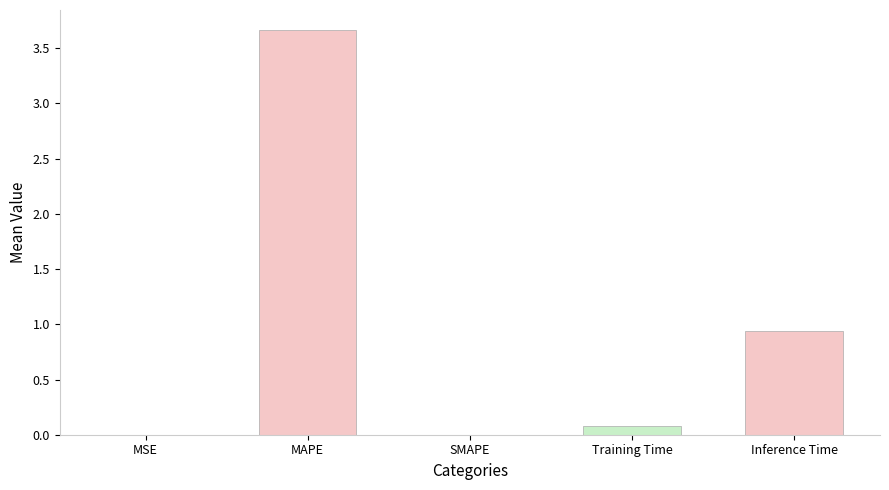

At which label is the value closest to 1?

Inference Time